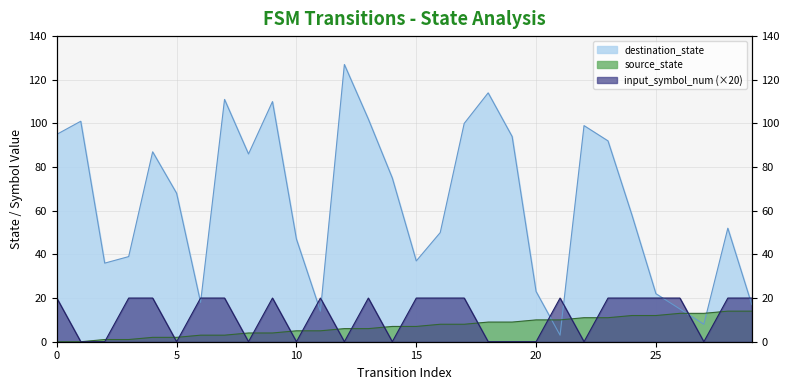

Rank the series at 27 from highest to lowest value.

source_state, destination_state, input_symbol_num